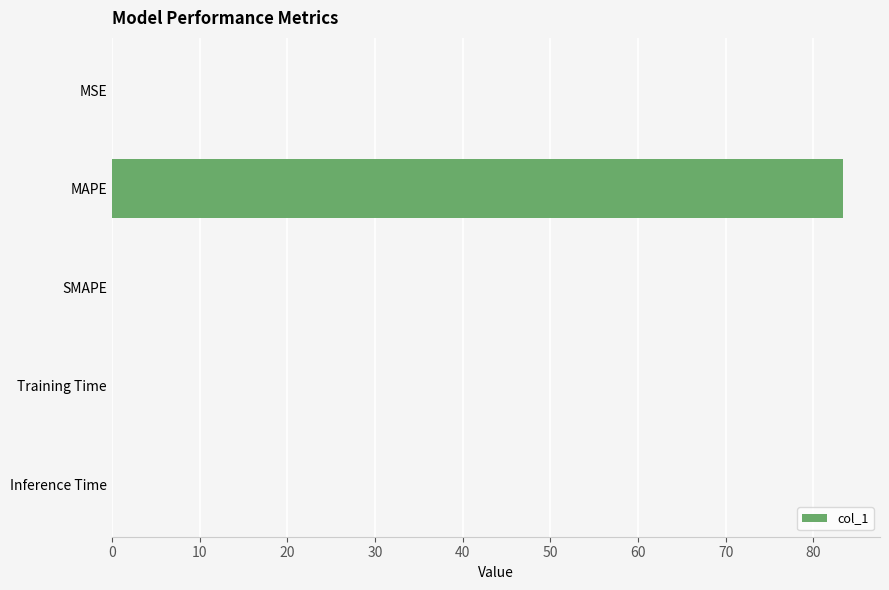

True or false: the data shows 40.2 at SMAPE.

False